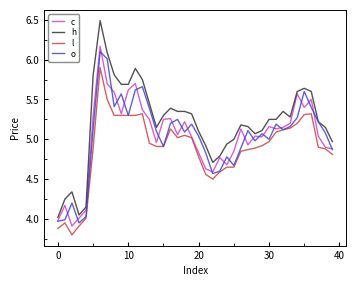

Which series has the largest total across all categories?

h